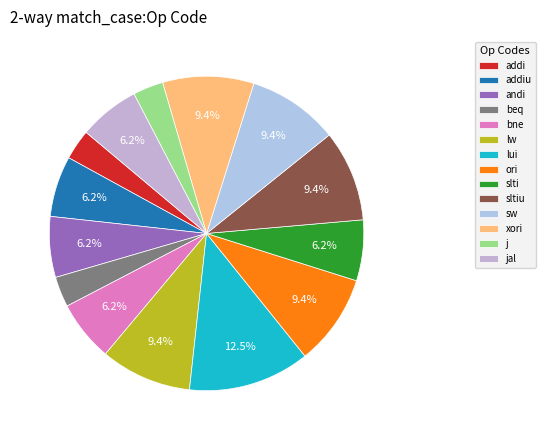

Count the number of slices in the pie.

14